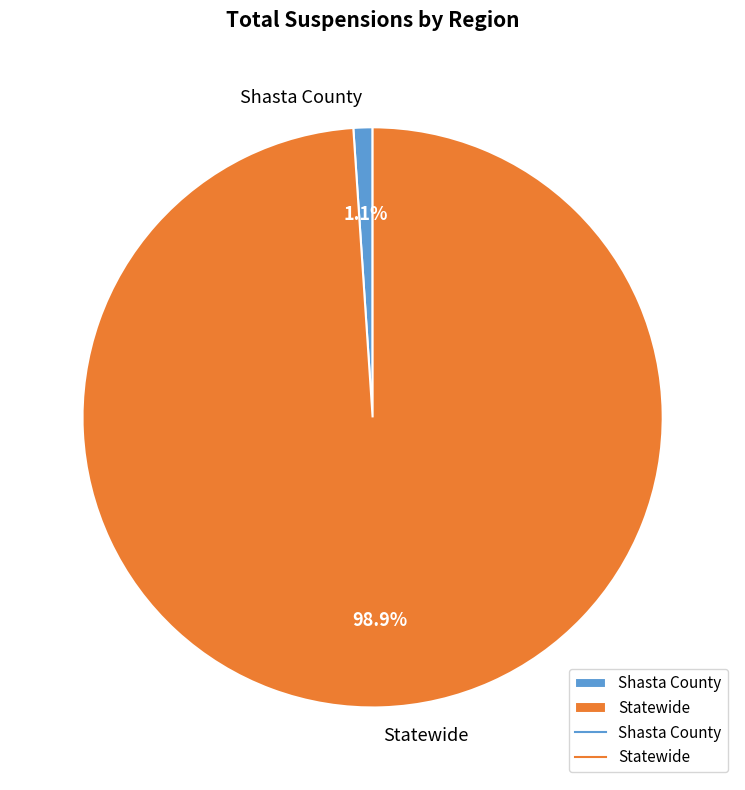

Which category has the biggest portion of the pie?

Statewide